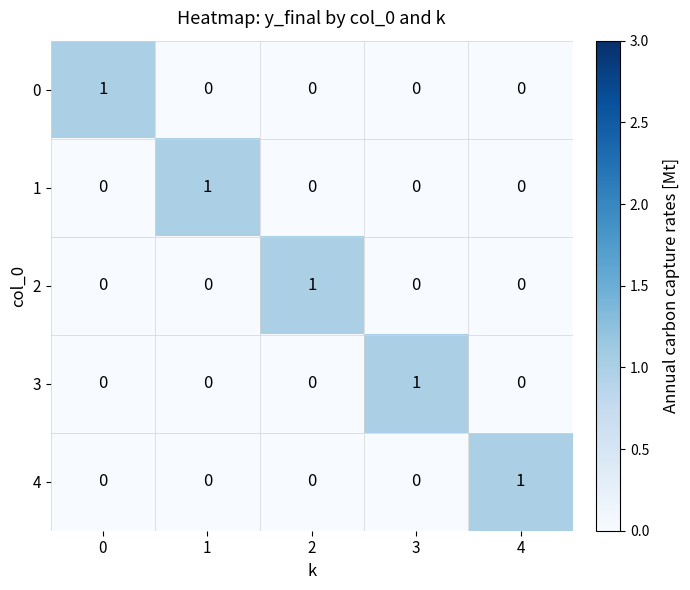

At how many categories does at least one series exceed 0?

5